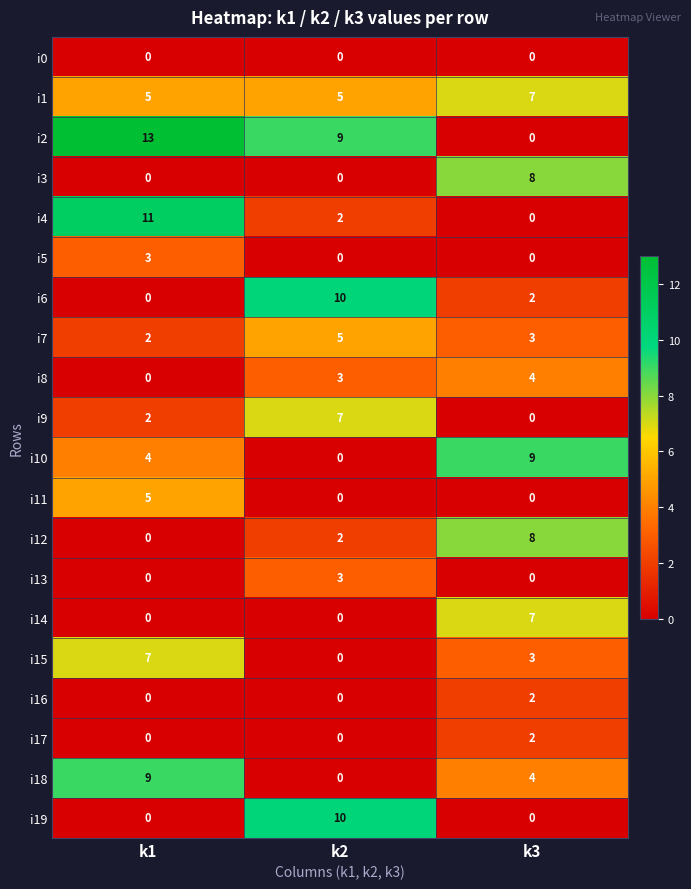

What is the difference between the second highest and minimum values in the i8 series?

3